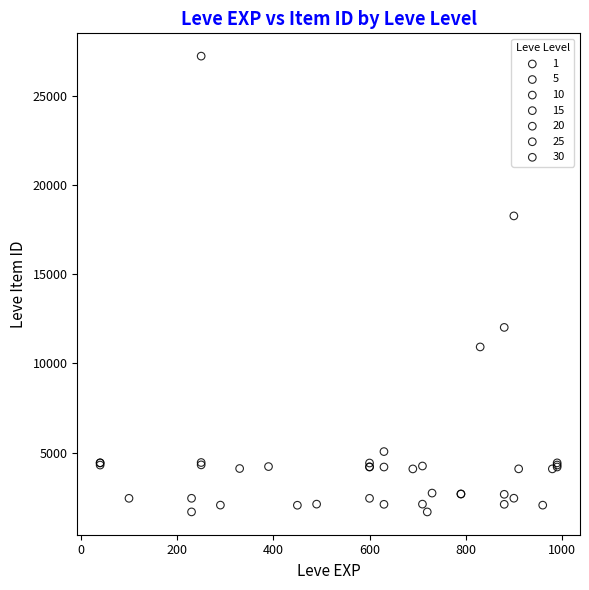

Which series contains the highest Y value?

25